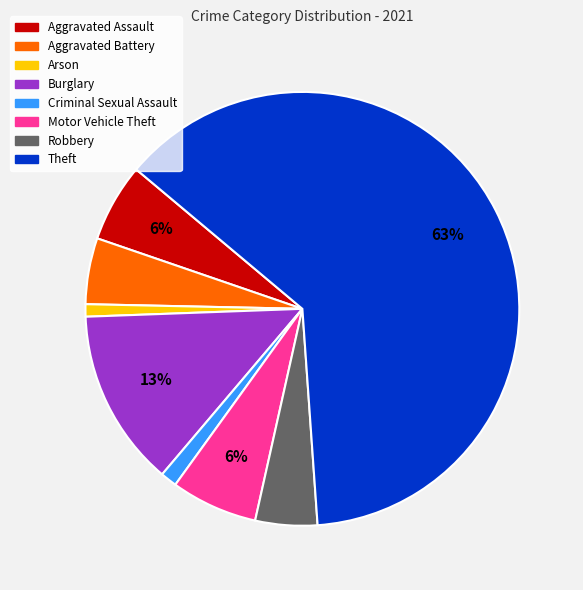

Which has a higher value, Criminal Sexual Assault or Motor Vehicle Theft?

Motor Vehicle Theft